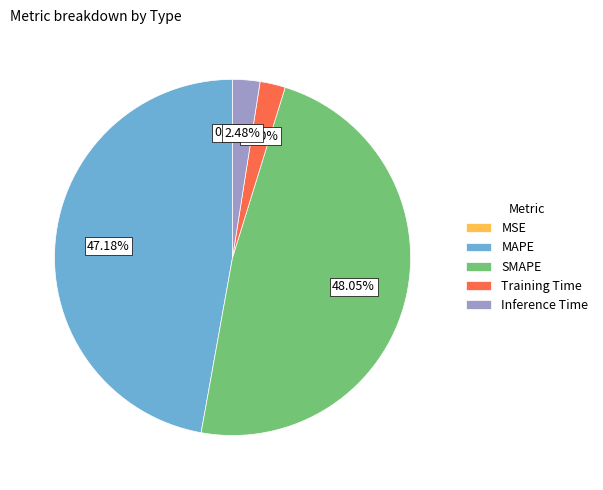

Is there a majority slice in this chart?

No